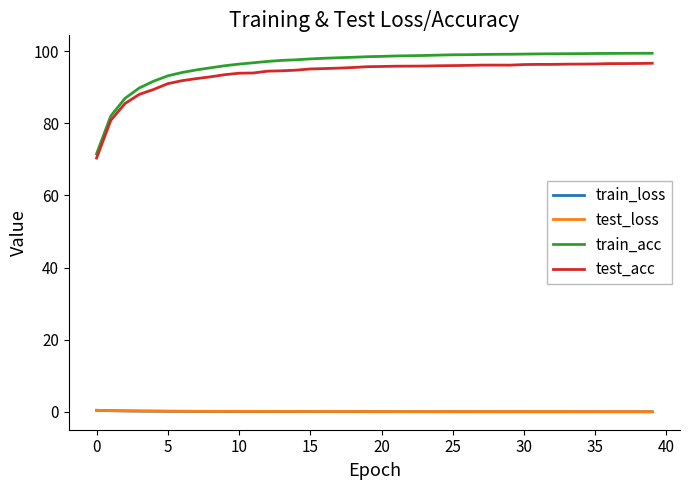

True or false: test_acc and train_loss cross at least once.

False